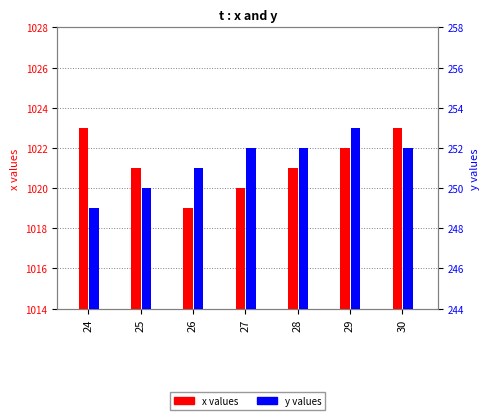

What is the sum of all y values?

1759